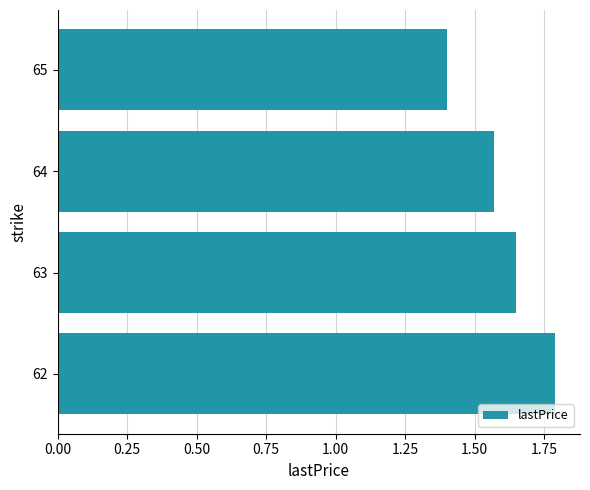

Does the chart contain any negative values?

No